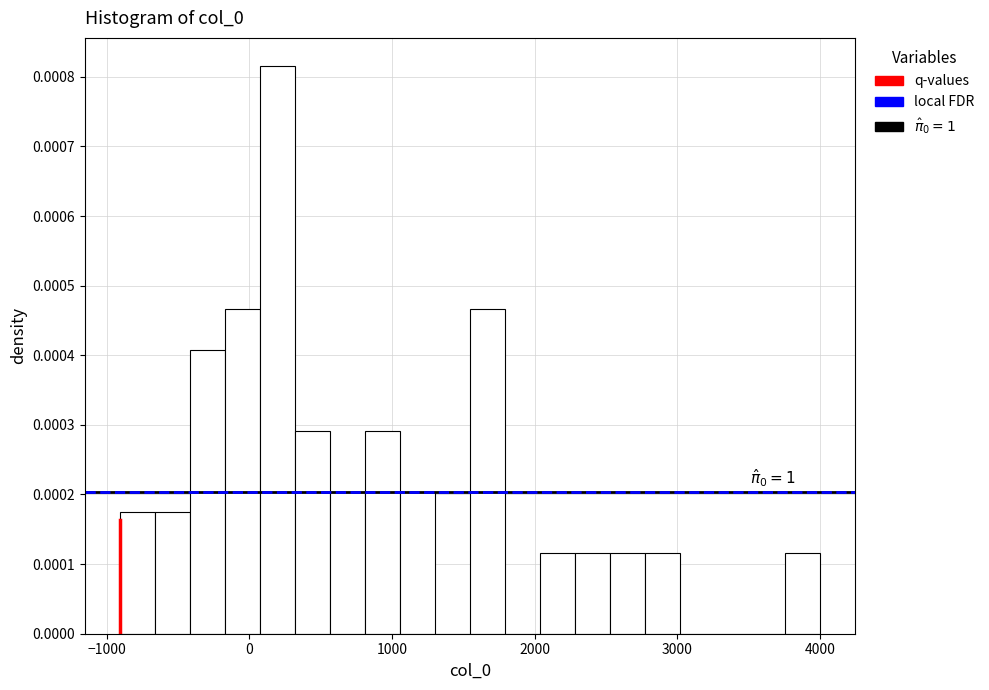

Read against the x-axis, roughly where is the centre of the tallest bar?

200